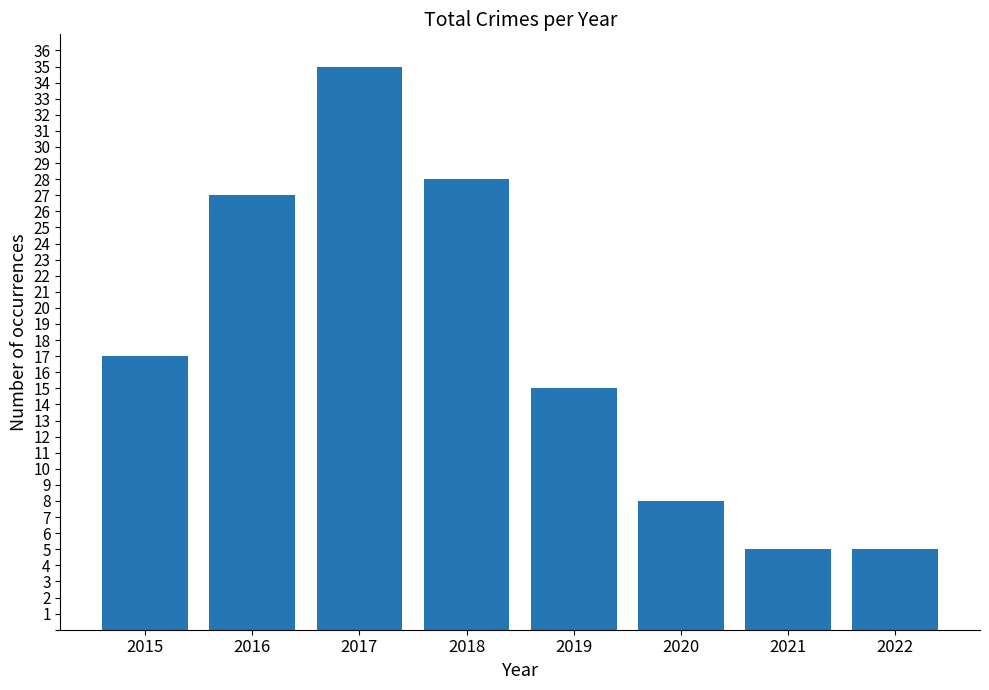

How many data points does each series have?

8